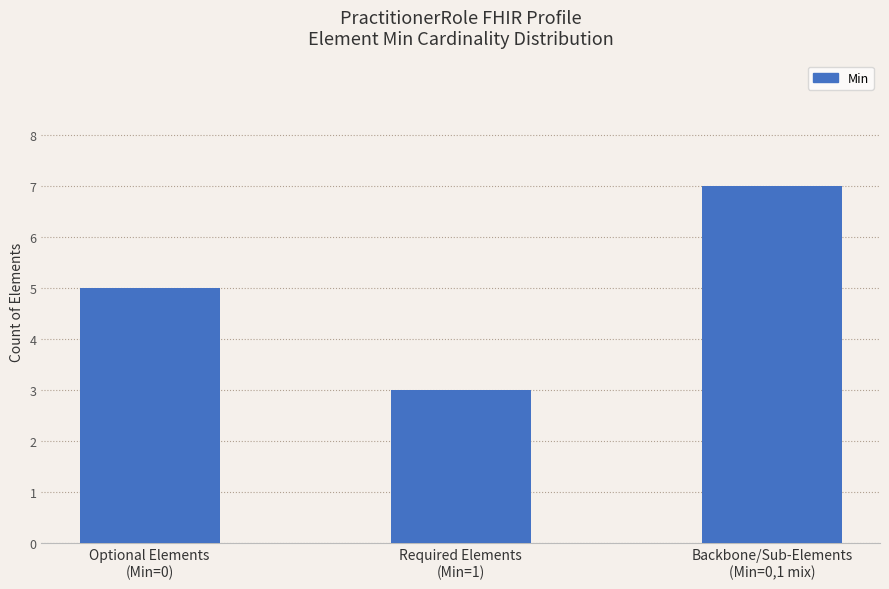

What is the minimum value shown in the chart?

3